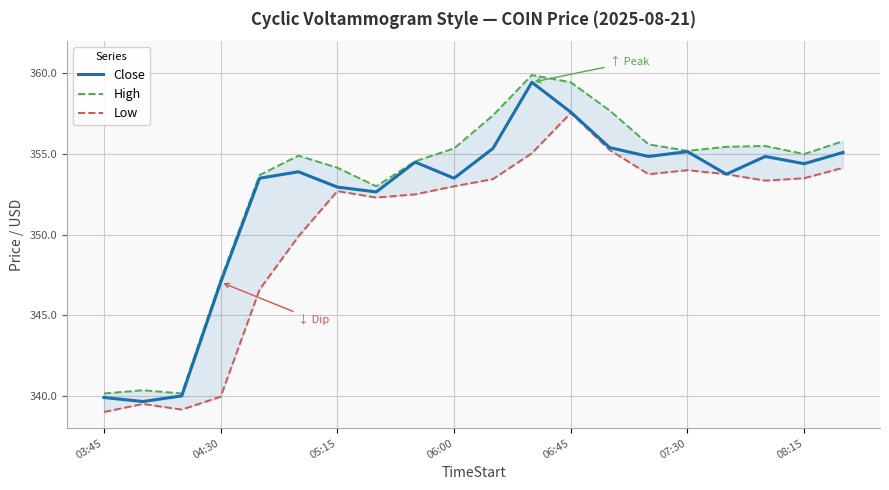

At which label is Close closest to 349?

04:30